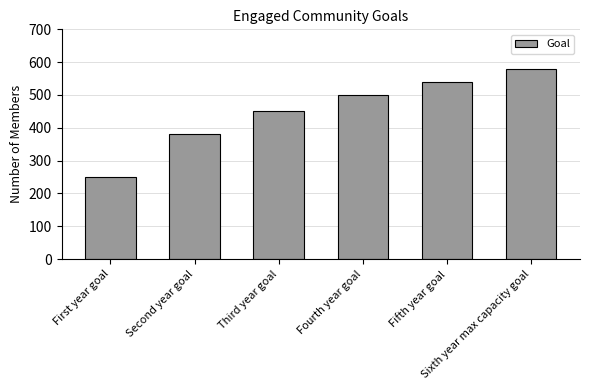

How many bars are there in total?

6